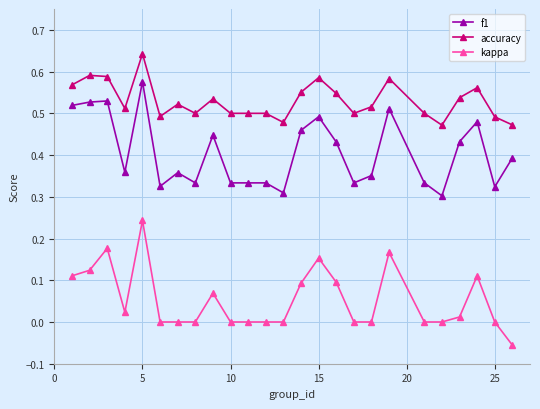

True or false: kappa and accuracy cross at least once.

False